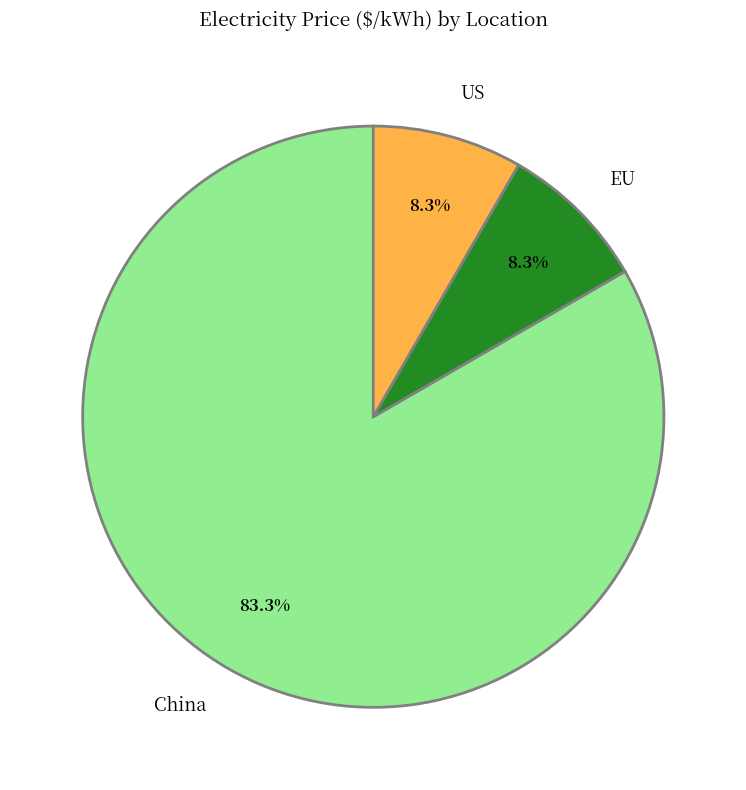

To the nearest percent, what is the combined percentage of US and China?

92%